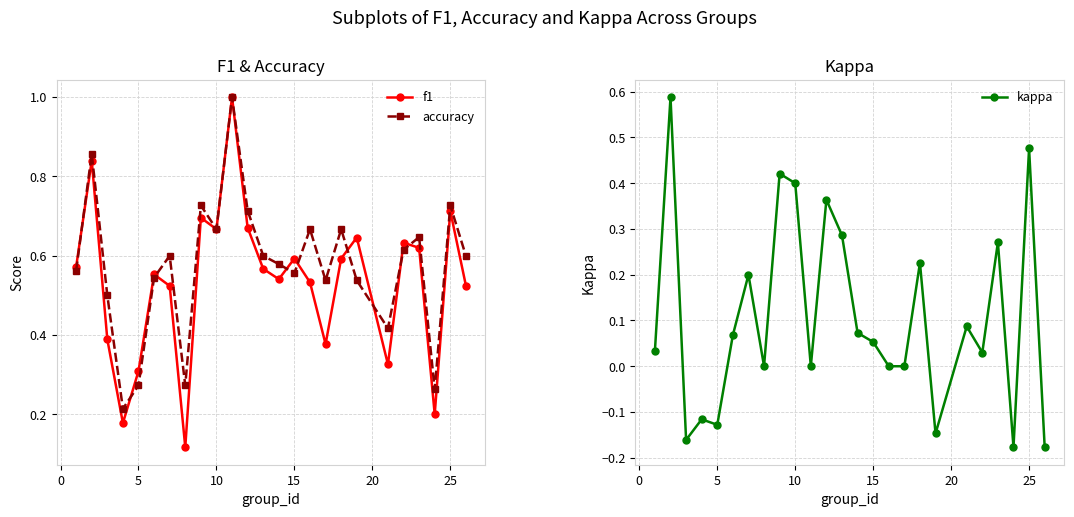

Count the f1 values in the range 0 to 1.

25